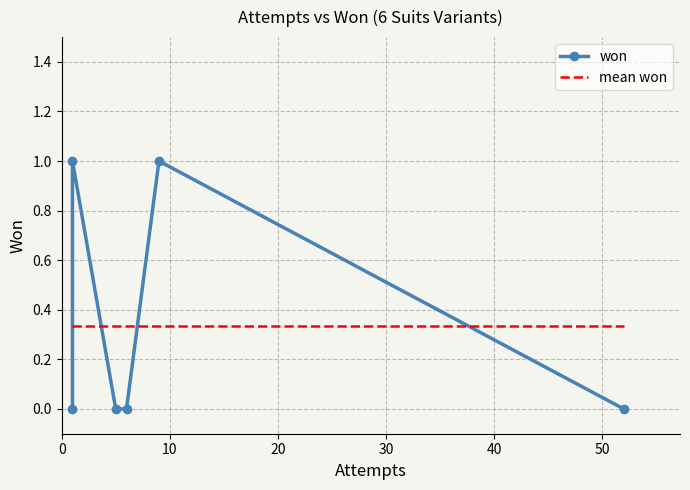

In won, how many points are higher than both neighbors (excluding endpoints)?

2